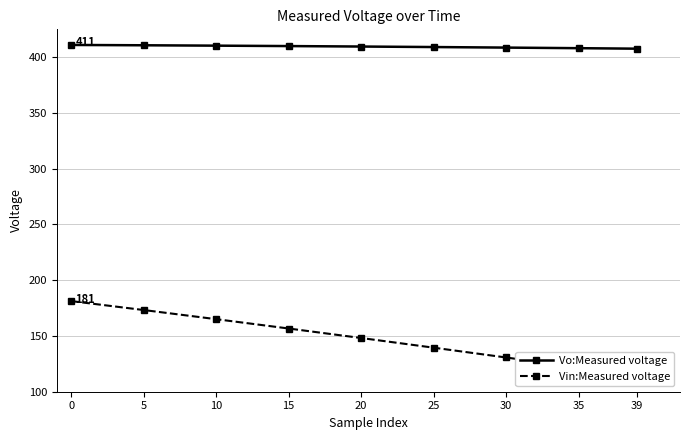

Rank the categories by Vin:Measured voltage value from highest to lowest.

0, 5, 10, 15, 20, 25, 30, 35, 39